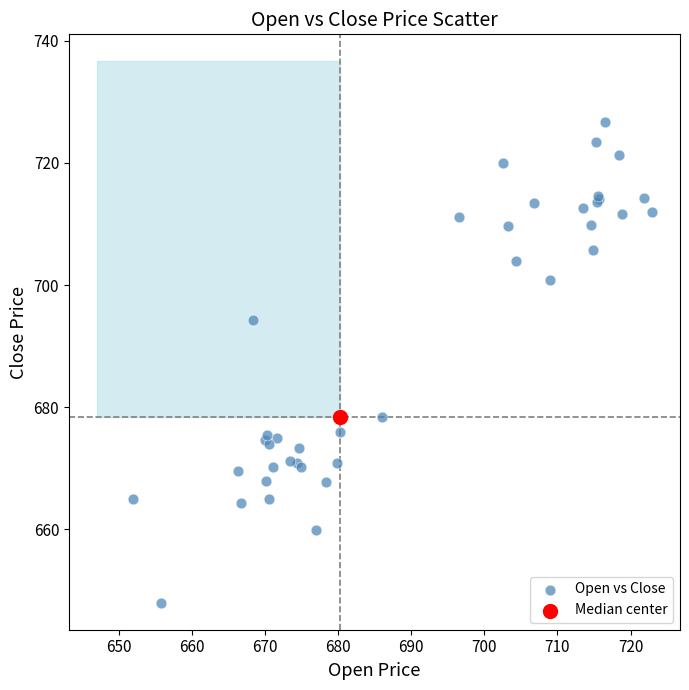

What are all the series names shown in the legend?

Open vs Close, Median center